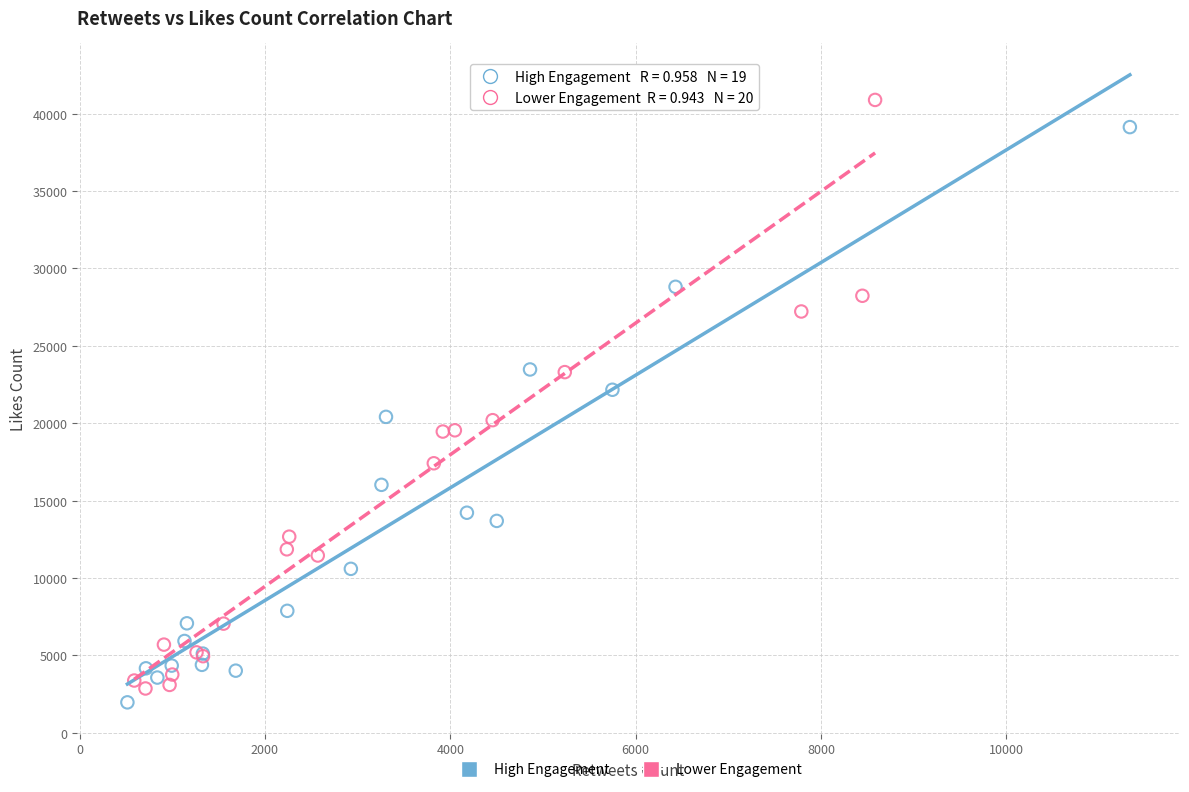

Which series contains the highest Y value?

Lower Engagement